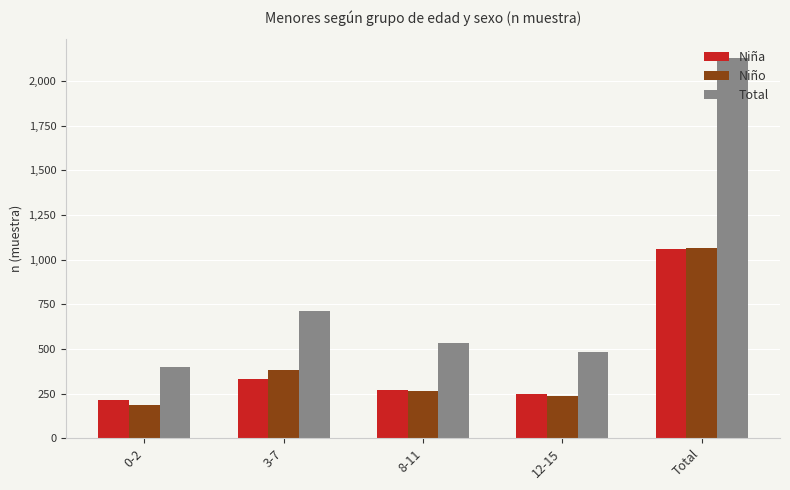

Which series has the widest spread of values?

Total